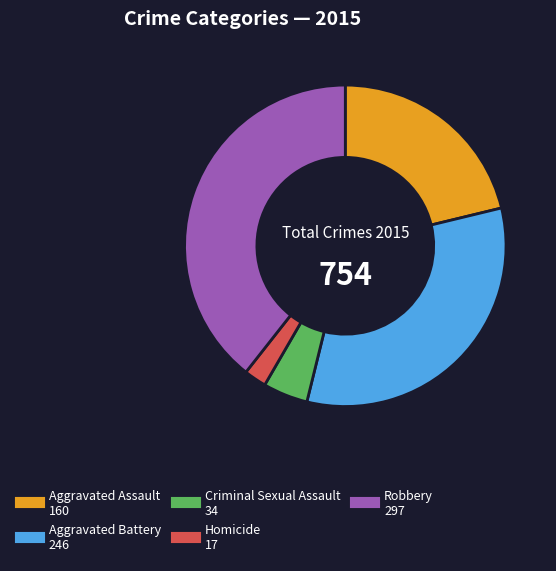

The Criminal Sexual Assault slice represents 5% of the pie. True or false?

True